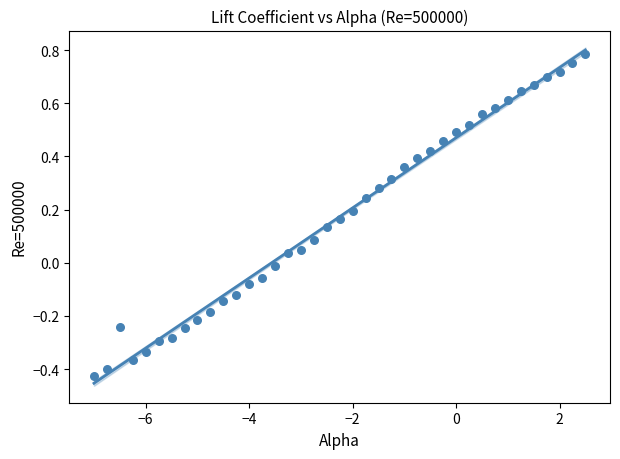

What is the range of X values (max minus min)?

9.5